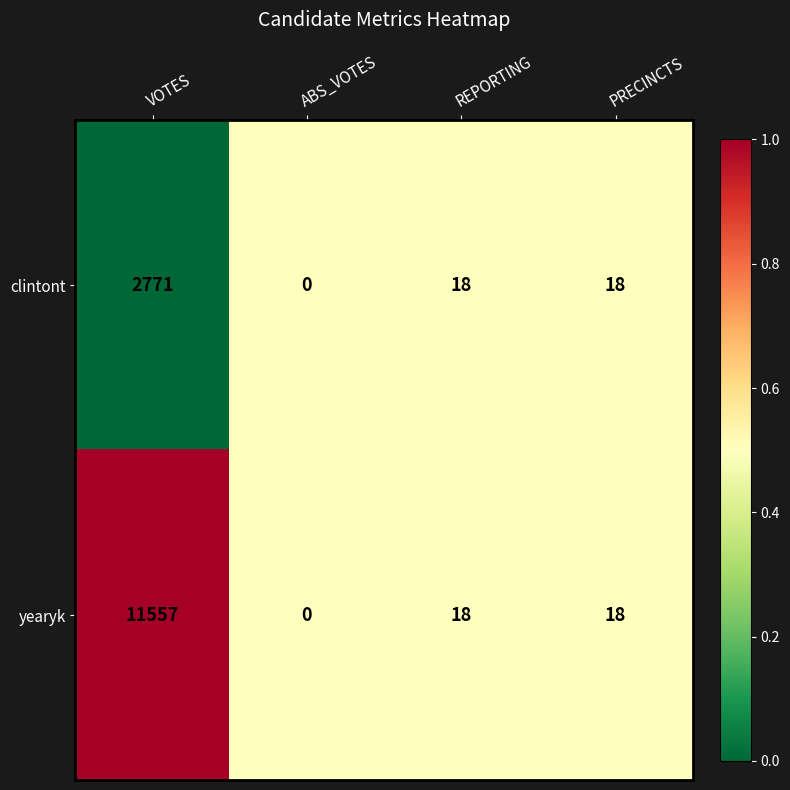

Which label corresponds to the largest value in the chart?

VOTES